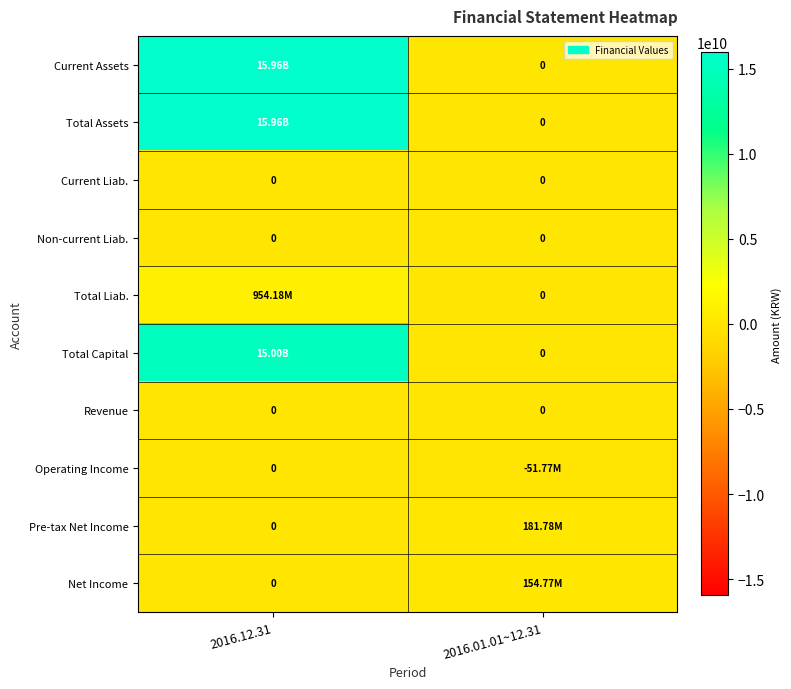

What is the difference between the Total Assets values at 2016.01.01~12.31 and 2016.12.31?

15956978645